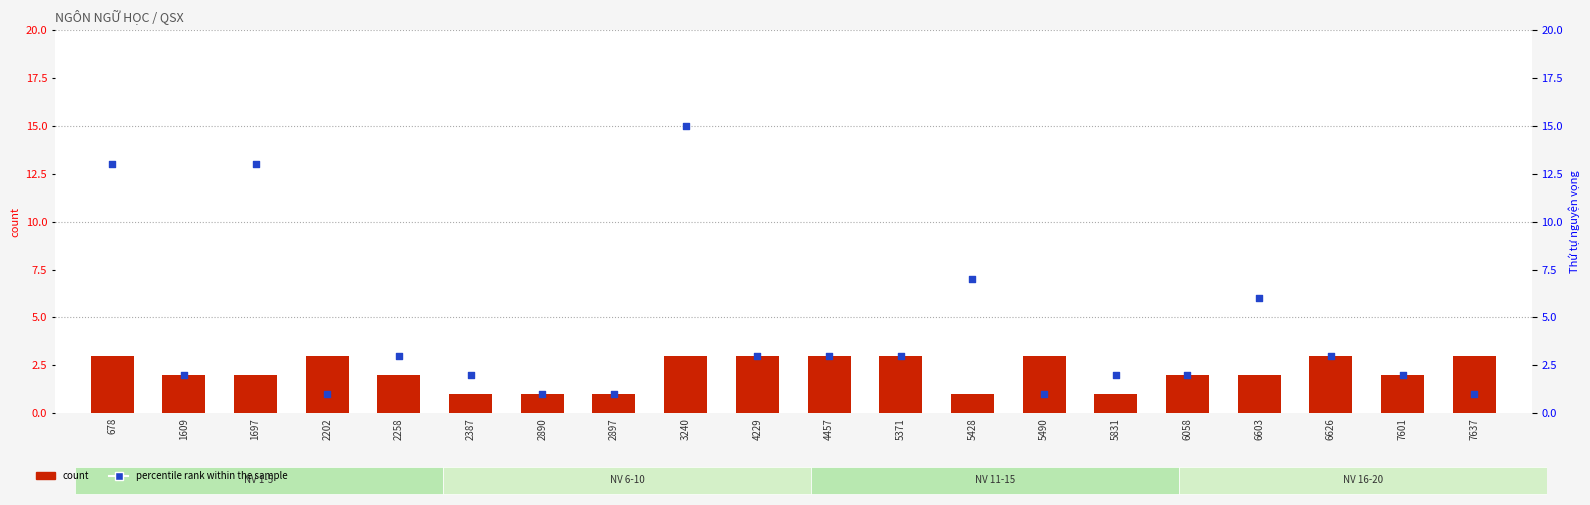

Which series has the widest spread of Y values?

percentile rank within the sample